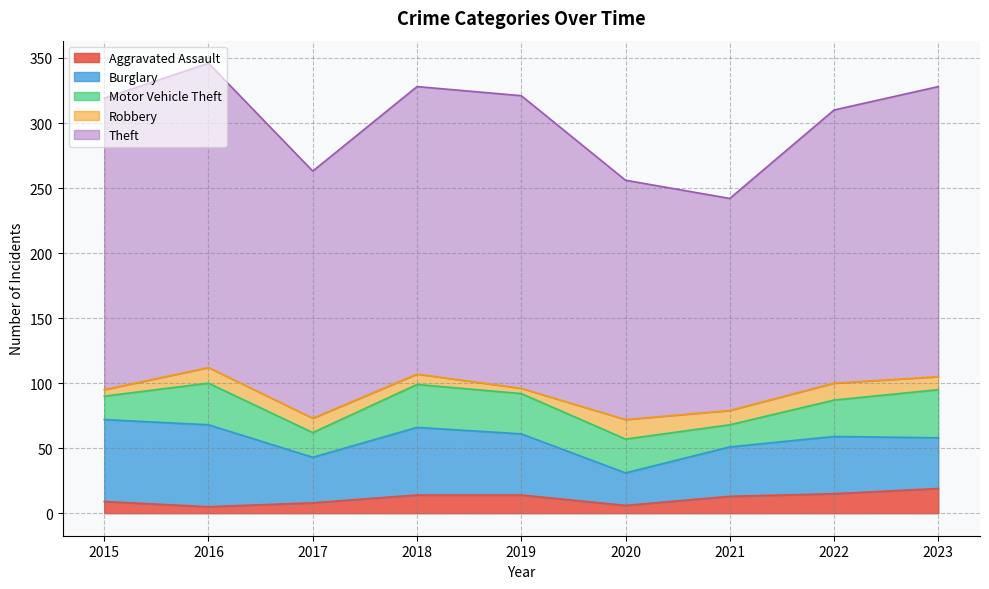

The value of Robbery at 2015 is 7. True or false?

False